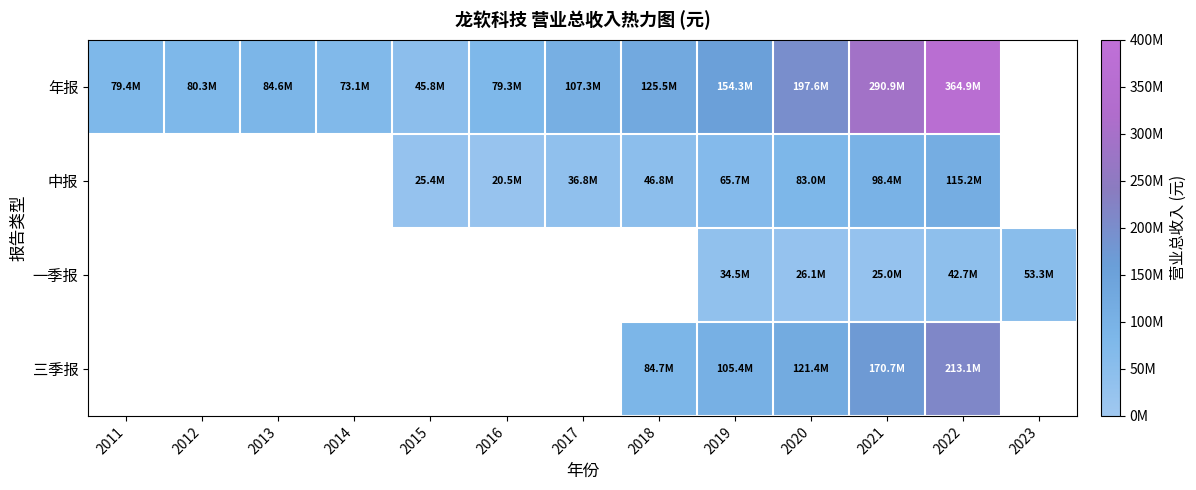

At which label is 年报 closest to 205342685?

2020